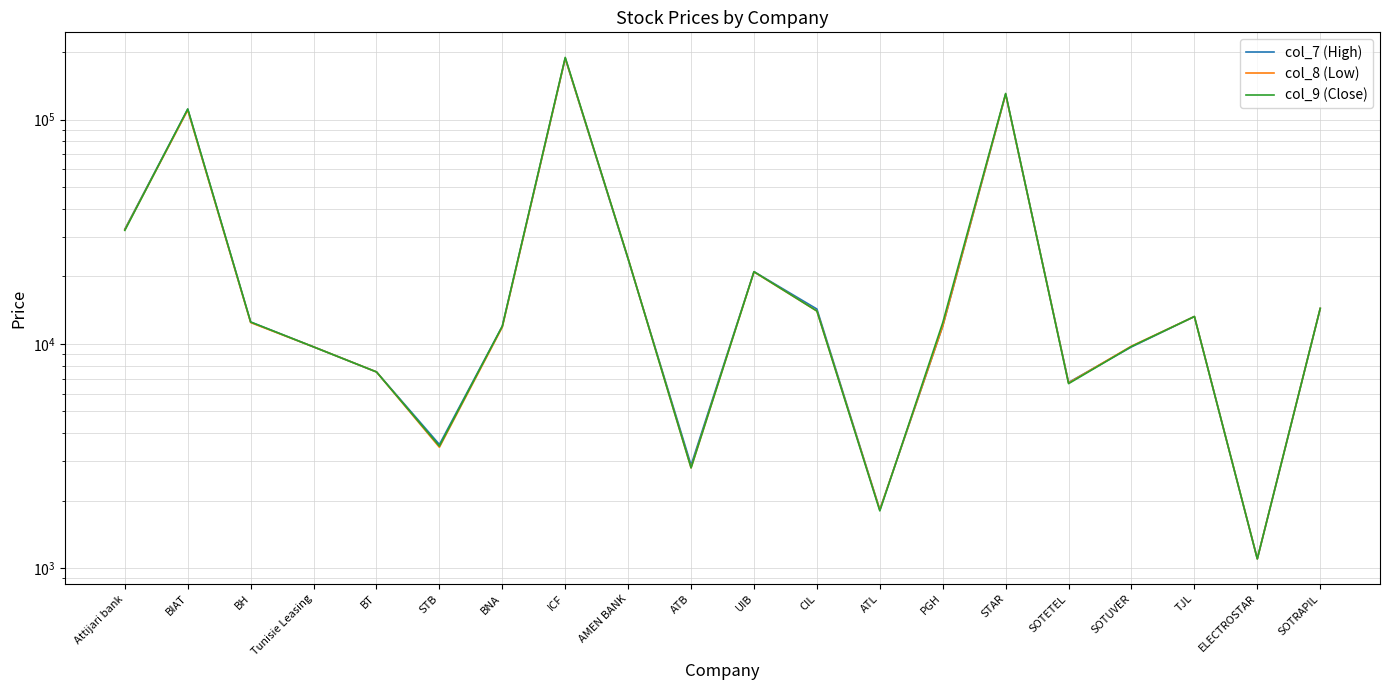

Reading left to right, extract all data points from this chart.

col_7 (High): 32500	111400	12520	9700	7500	3560	12000	188000	23850	2880	21000	14310	1820	12000	130000	6730	9700	13250	1100	14400
col_8 (Low): 32300	110400	12450	9700	7500	3460	11890	188000	24000	2800	20950	14020	1820	12010	130000	6700	9780	13250	1100	14400
col_9 (Close): 32100	111700	12520	9700	7500	3500	12000	189700	24000	2800	21000	14020	1800	12440	131000	6650	9740	13250	1100	14400